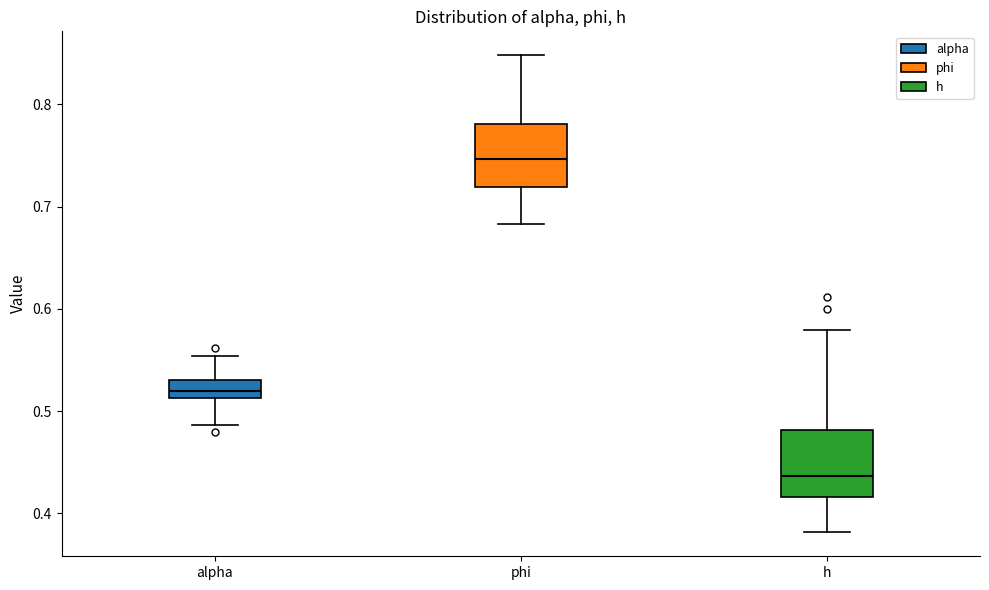

Reading left to right, read every box against the y-axis: the position of its median line, the range the box covers, and the ends of its whiskers. The values are not printed on the chart, so give them approximately, as read against the axis.

alpha: median 0.52, box 0.51 to 0.53, whiskers 0.49 to 0.55
phi: median 0.75, box 0.72 to 0.78, whiskers 0.68 to 0.85
h: median 0.44, box 0.42 to 0.48, whiskers 0.38 to 0.58